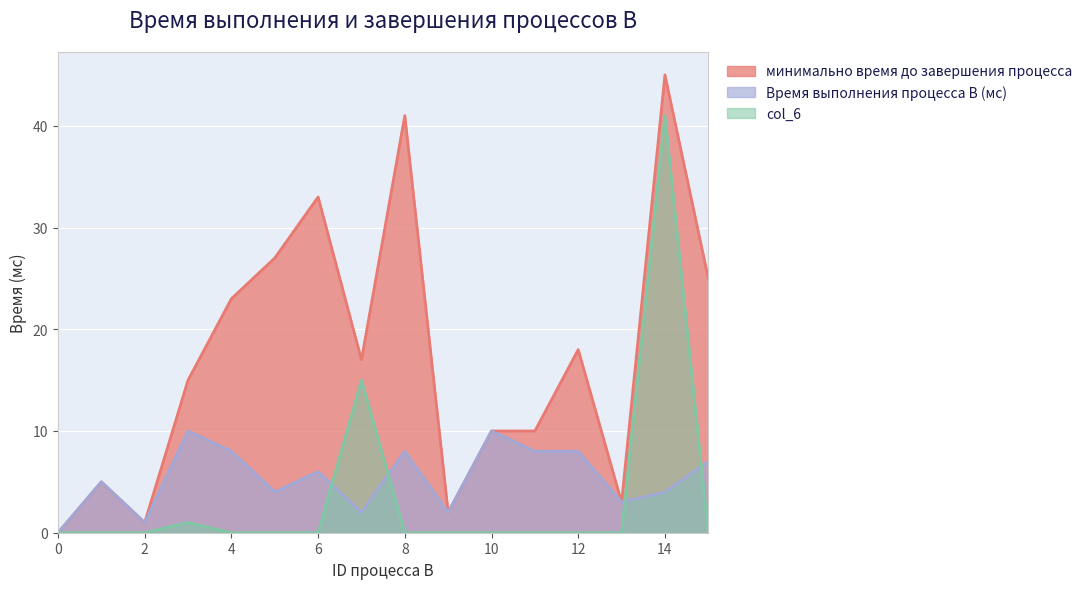

What is the difference between the highest and lowest values at 6?

33